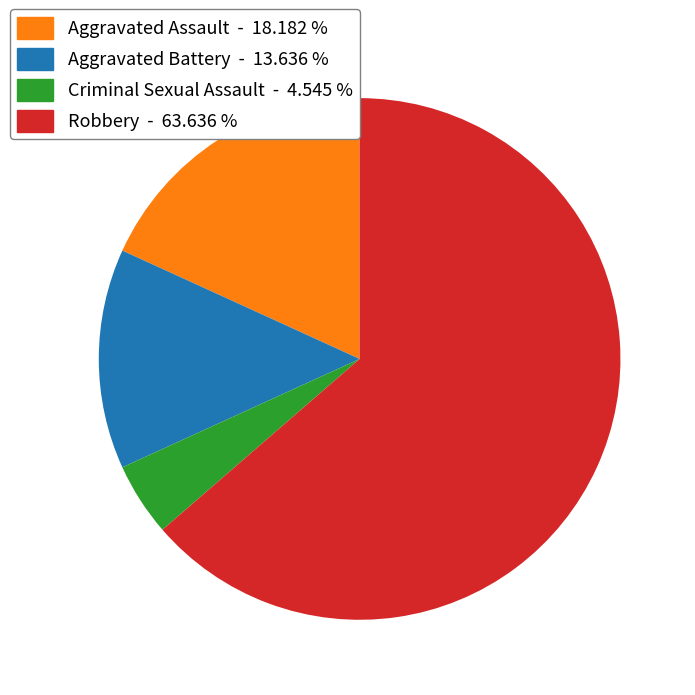

The Aggravated Assault slice represents 18% of the pie. True or false?

True